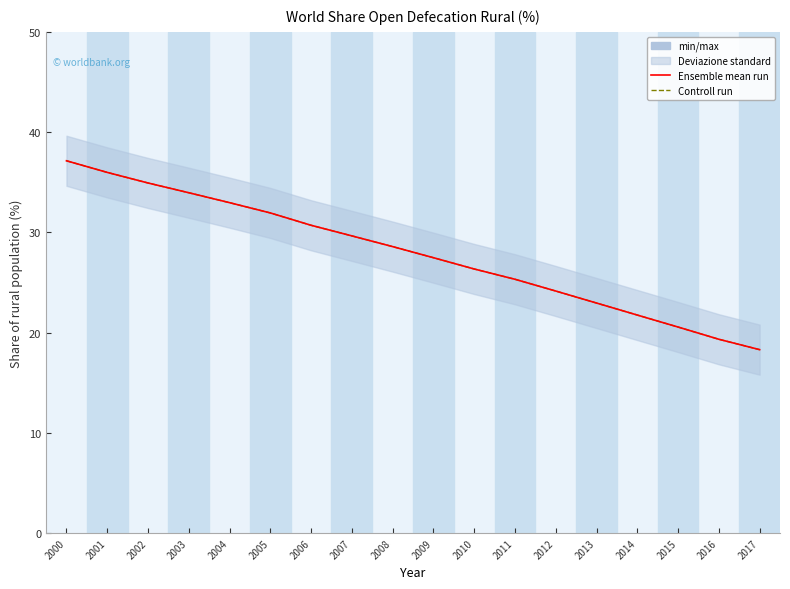

Rank the series at 2009 from highest to lowest value.

Ensemble mean run, Controll run